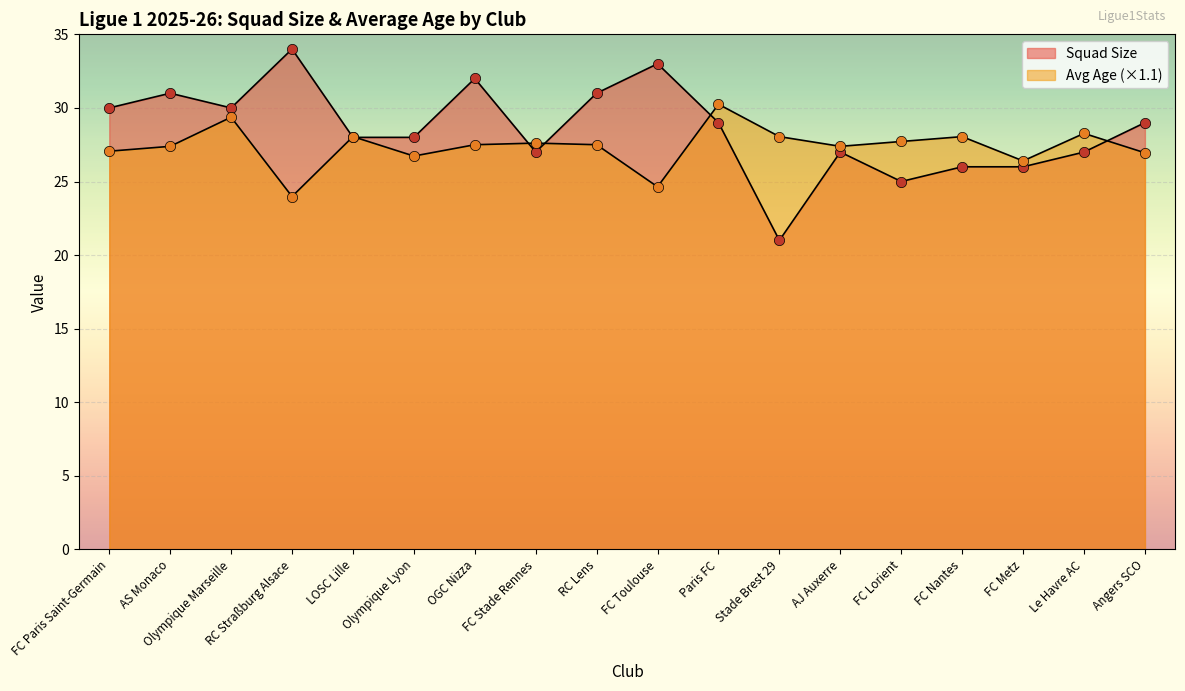

What are all the series names shown in the legend?

Squad Size, Avg Age